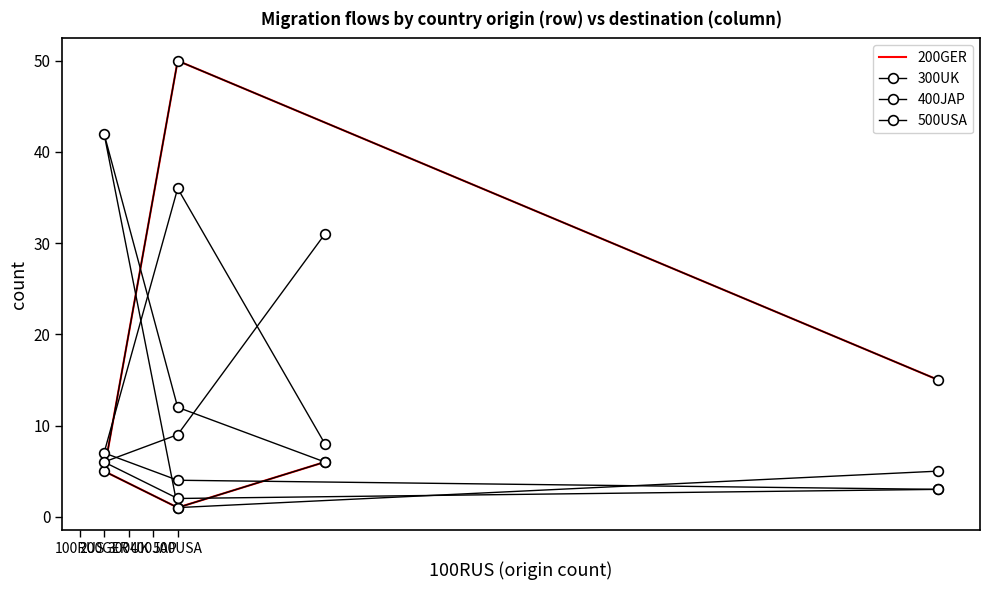

List the series in order of their peak value, lowest first.

500USA, 400JAP, 300UK, 200GER